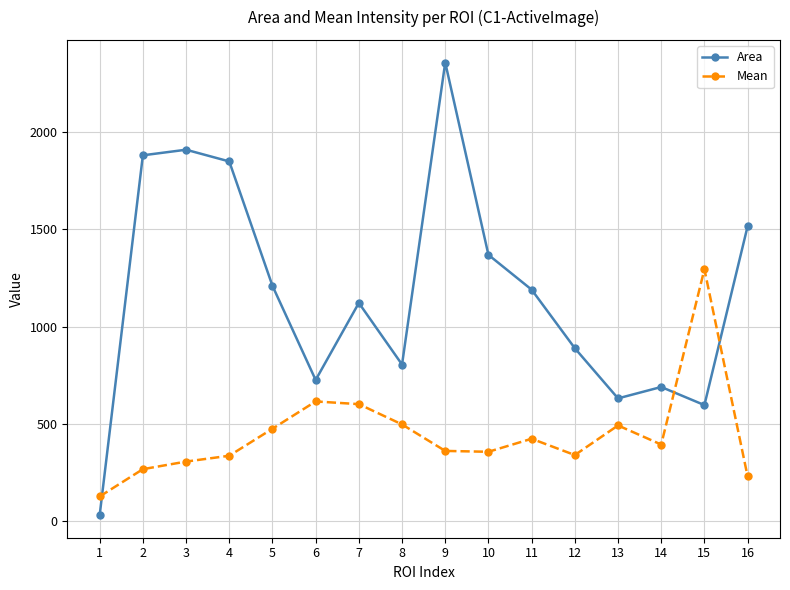

At 8, list the series in order from smallest to largest.

Mean, Area